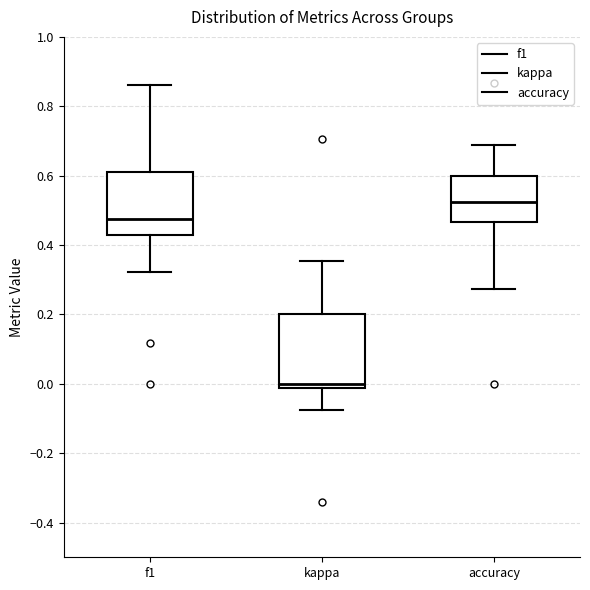

Reading left to right, transcribe this box plot: for each box, give where its median line is, the range the box spans, and where its two whiskers end, as read against the y-axis. The values are not printed on the chart, so give them approximately, as read against the axis.

f1: median 0.48, box 0.42 to 0.62, whiskers 0.32 to 0.86
kappa: median 0.00, box -0.02 to 0.20, whiskers -0.08 to 0.36
accuracy: median 0.52, box 0.46 to 0.60, whiskers 0.28 to 0.68